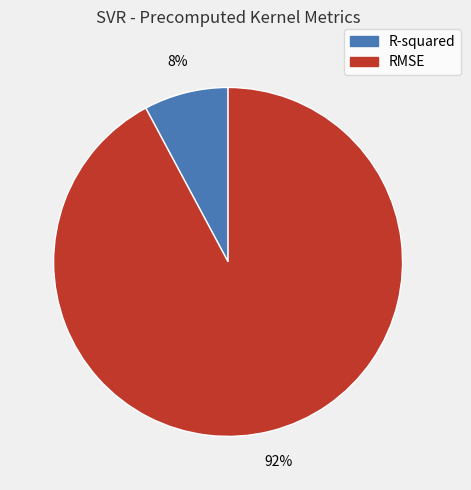

What is the largest slice in the pie chart?

RMSE